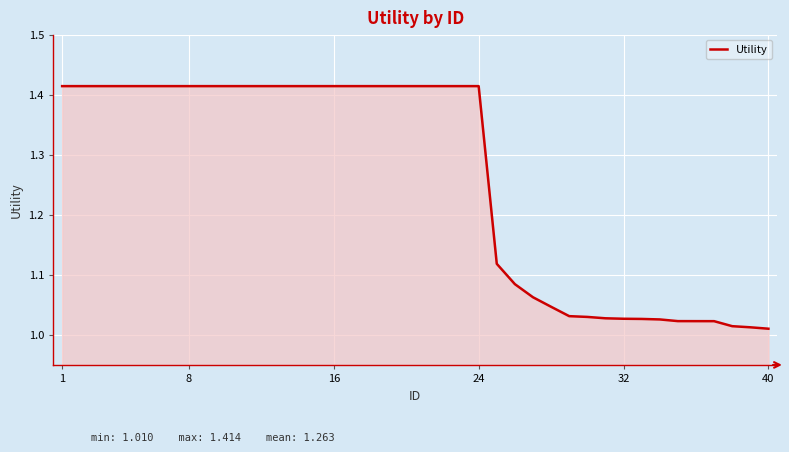

What is the difference between the maximum and minimum values?

0.4